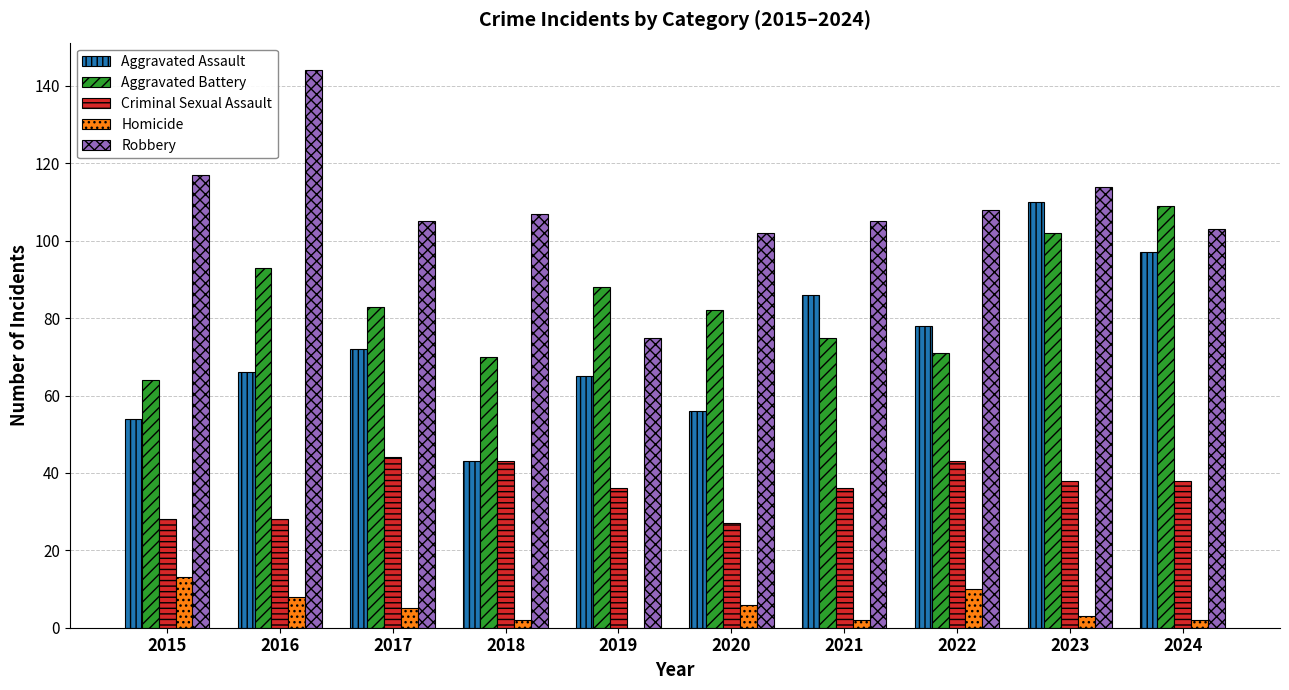

Which category has the highest value in the Homicide series?

2015